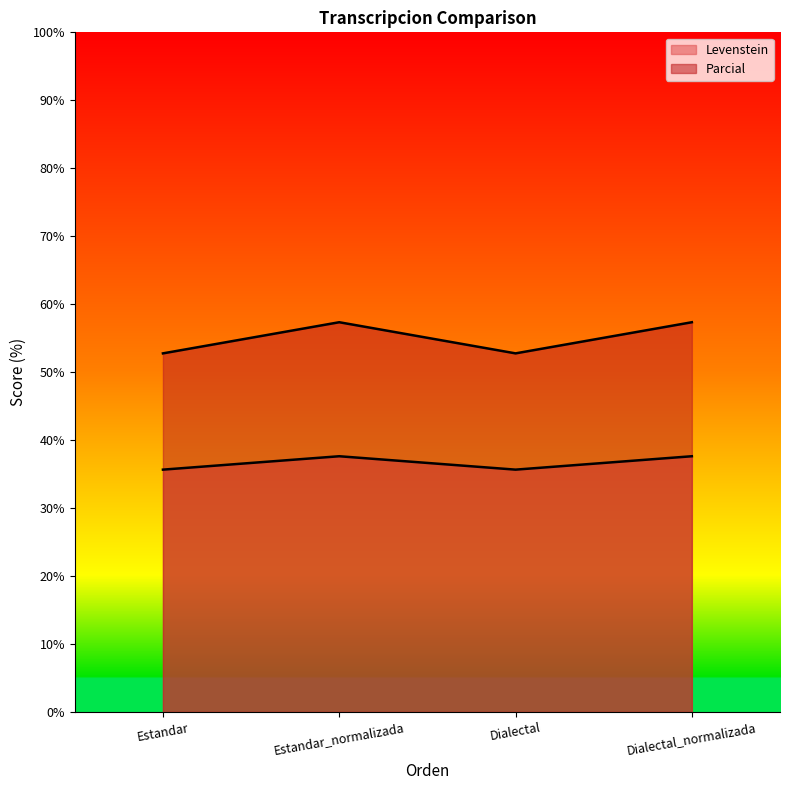

What is the maximum value for Levenstein?

37.6